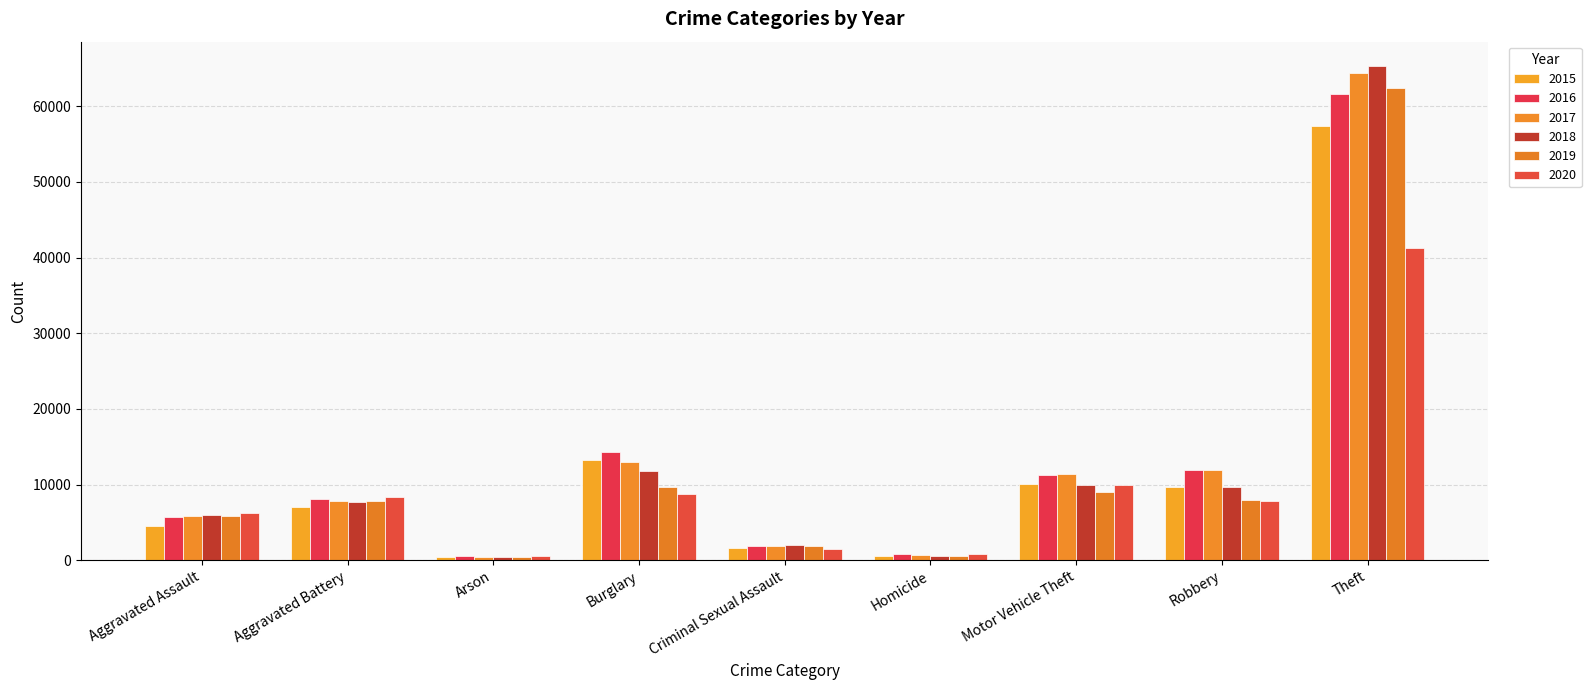

Rank the series at Arson from highest to lowest value.

2020, 2016, 2015, 2017, 2019, 2018